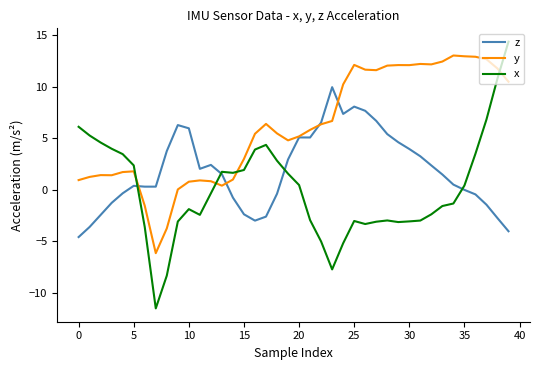

List the series in order of their overall mean, highest first.

y, z, x